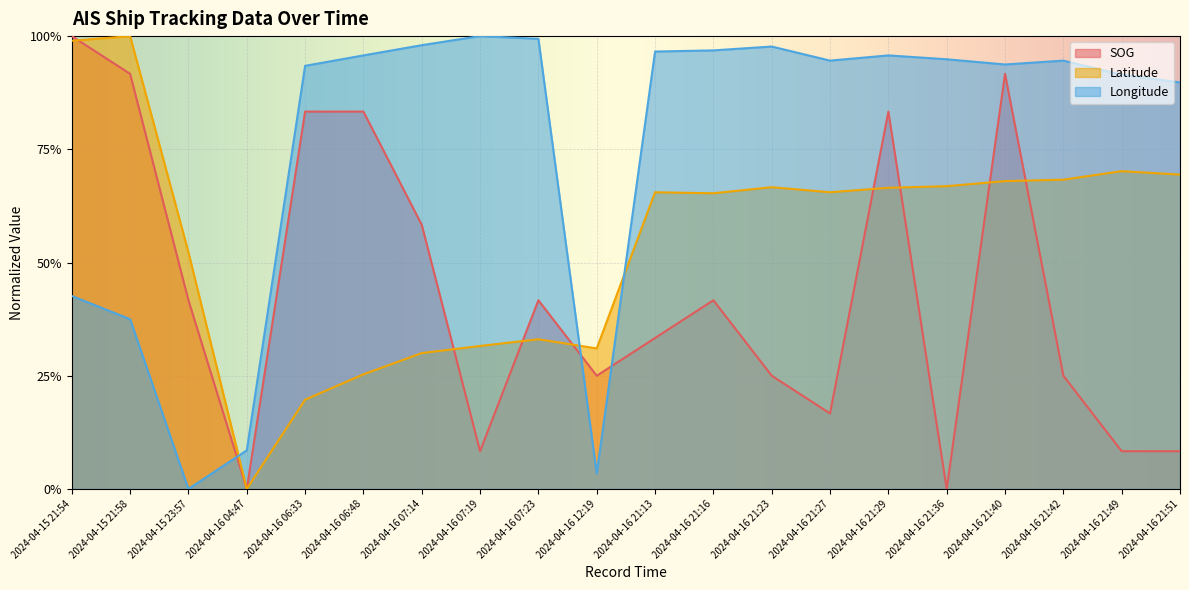

Which series has the widest spread of values?

SOG